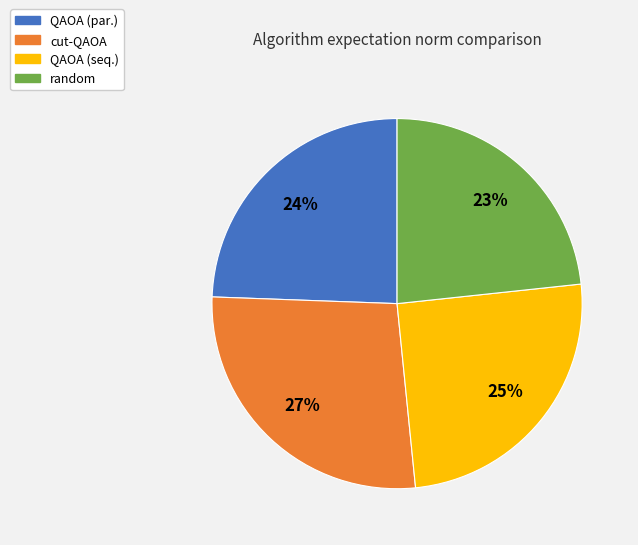

Is it true that QAOA (seq.) is 32% of the pie?

False